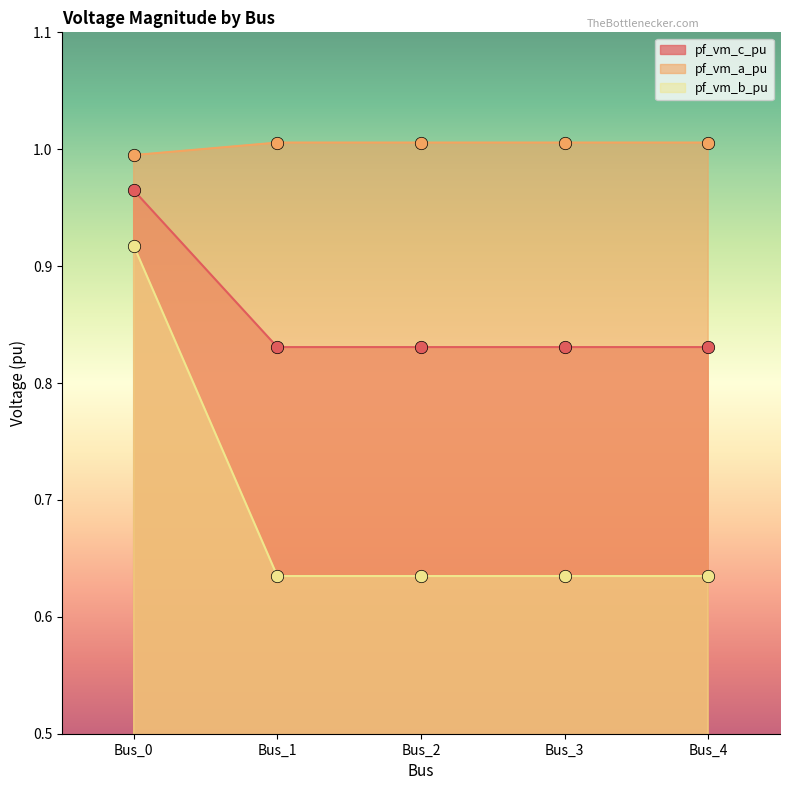

At which category is the sum across all series the highest?

Bus_0